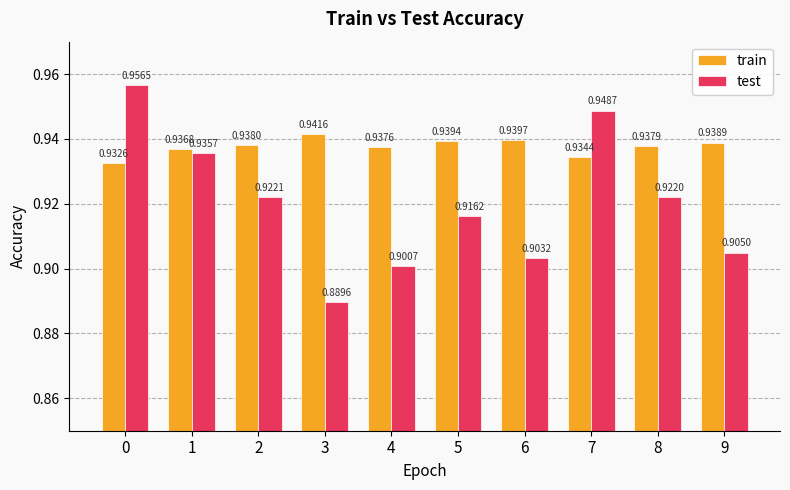

How many bars are there in each group?

2